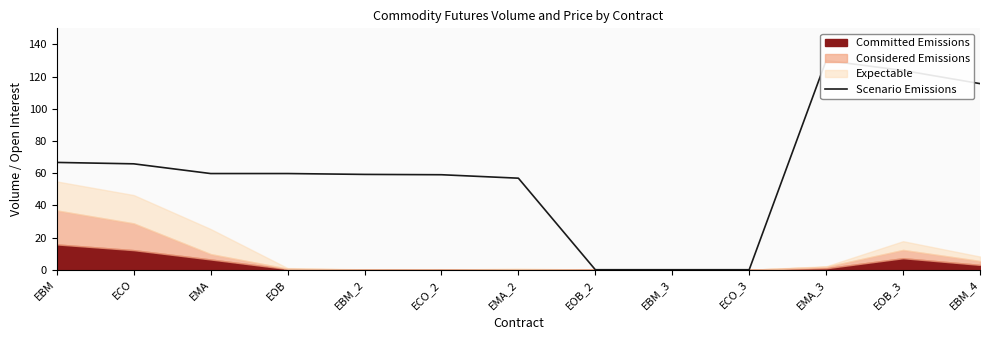

What position from the right is EBM_4?

1